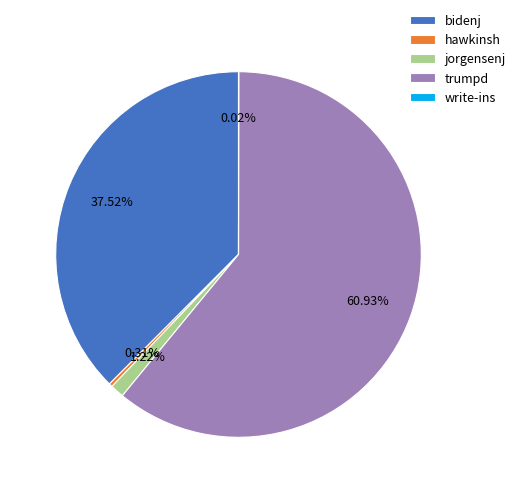

The bidenj slice represents 38% of the pie. True or false?

True